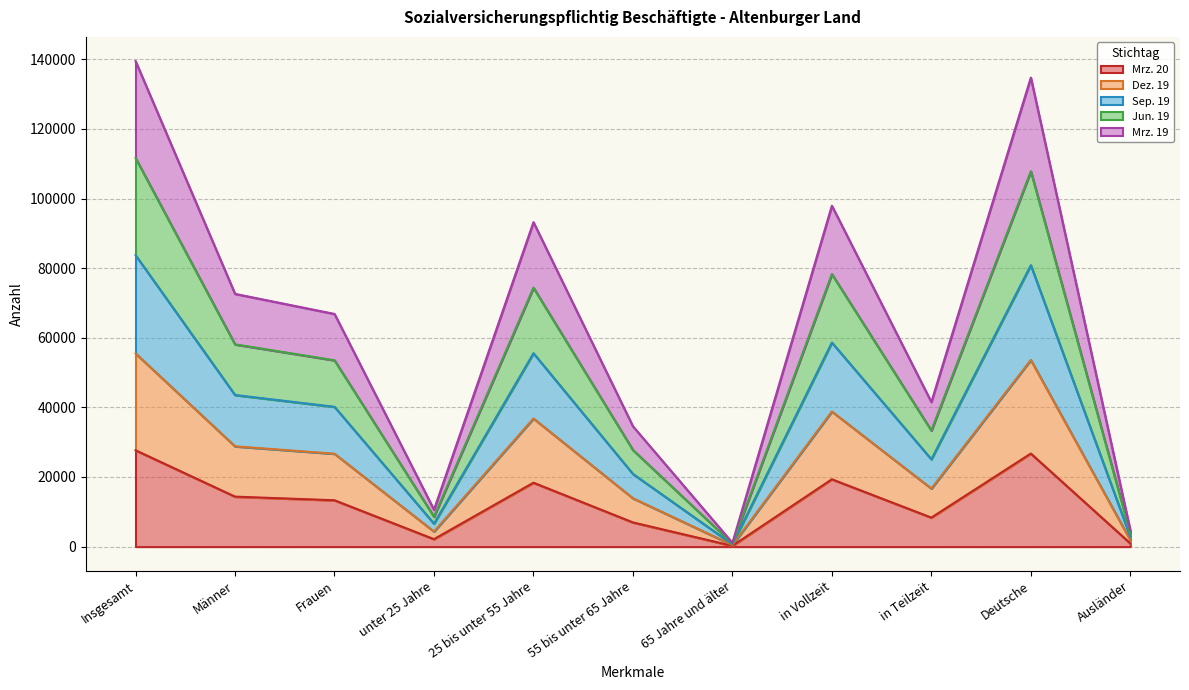

What is the total value across all series at in Vollzeit?

97930